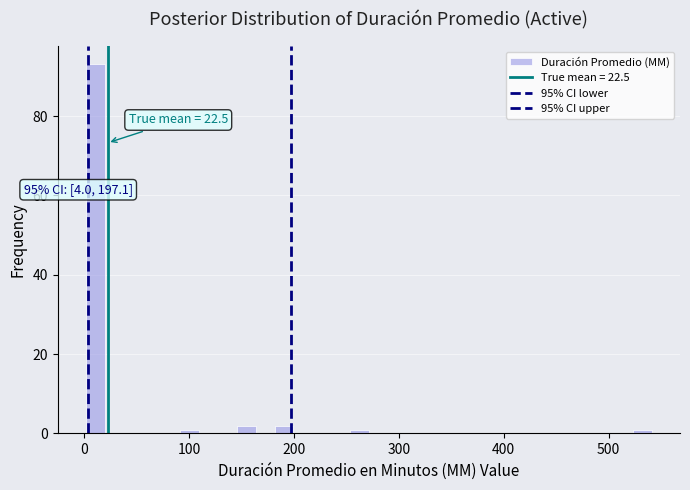

Read against the x-axis, roughly where is the centre of the tallest bar?

10